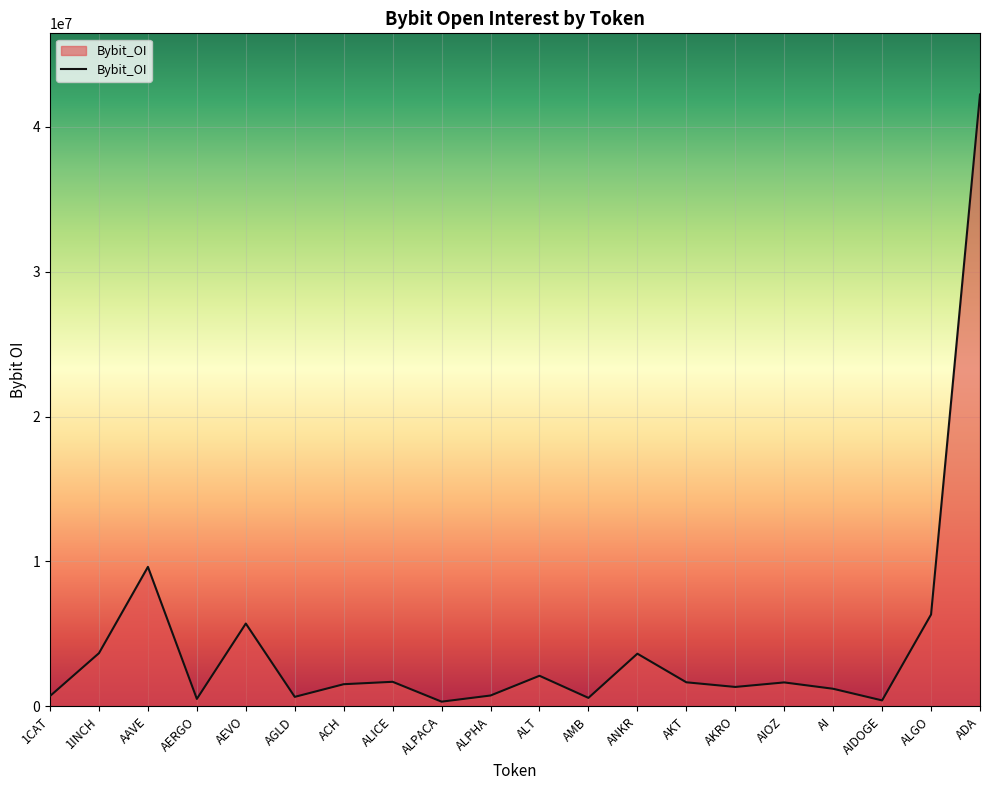

At which label is the value closest to 21276185?

AAVE